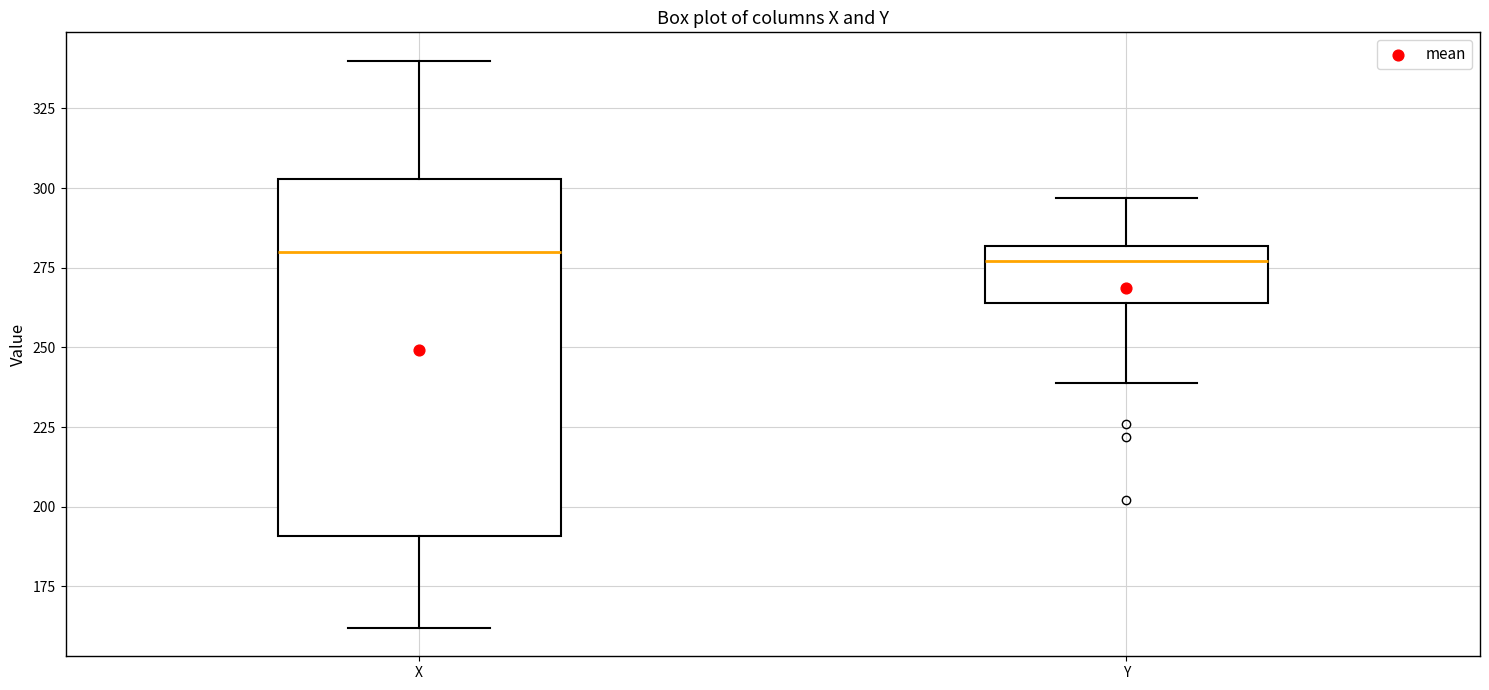

Comparing the boxes themselves (not the whiskers), which one is the tallest?

X